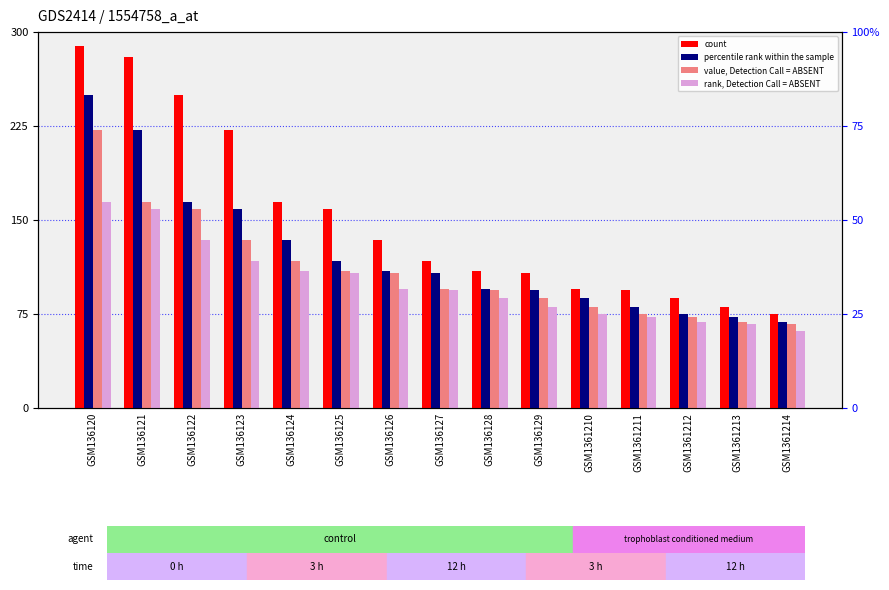

What are all the series names shown in the legend?

count, percentile rank within the sample, value, Detection Call = ABSENT, rank, Detection Call = ABSENT